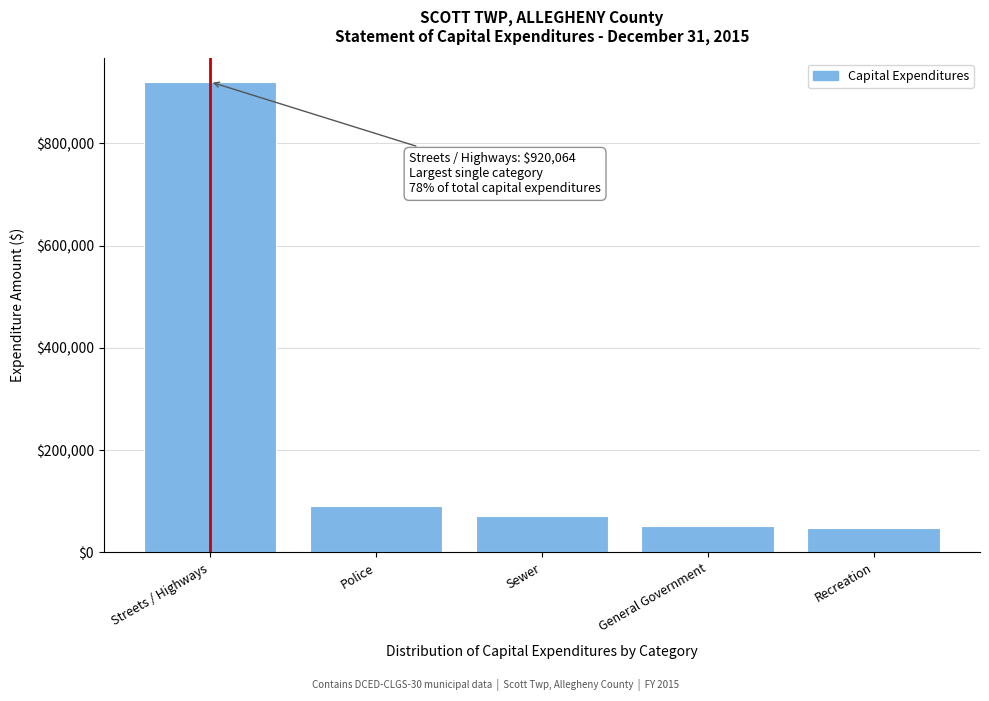

At which category does the chart reach its peak across all series?

Streets / Highways